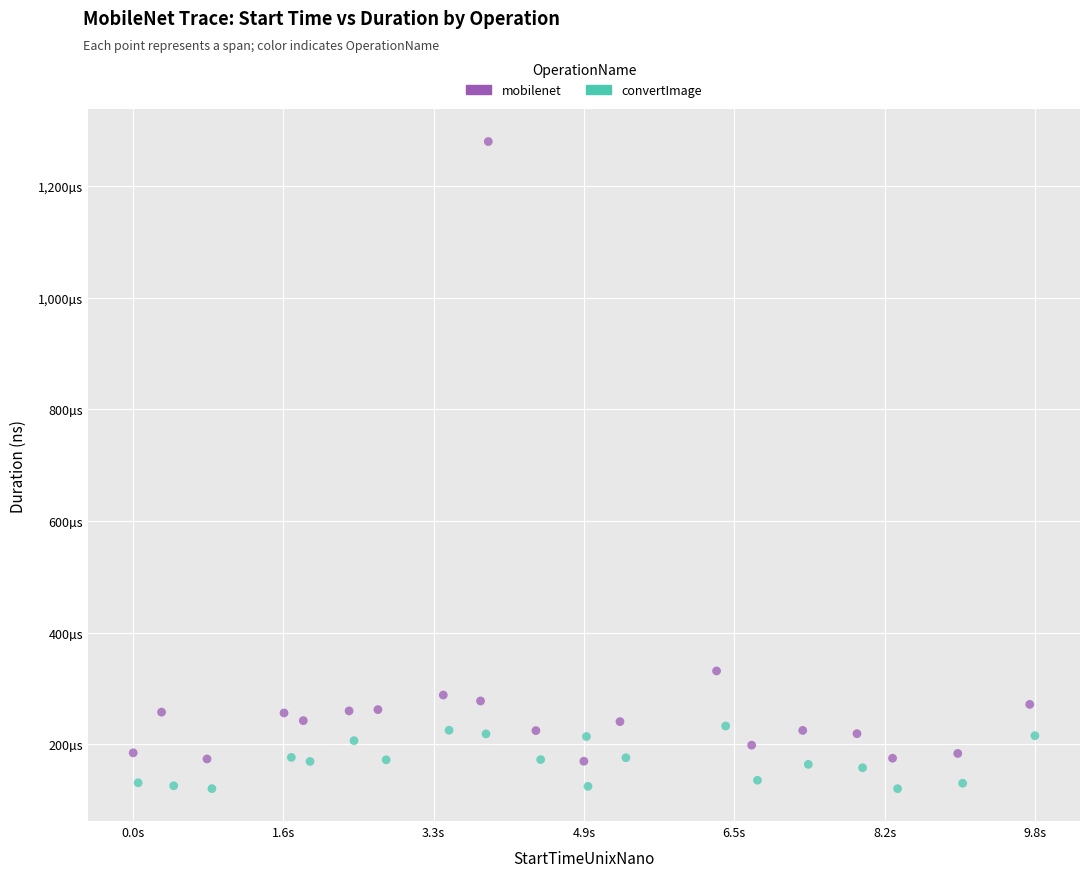

What are all the series names shown in the legend?

mobilenet, convertImage